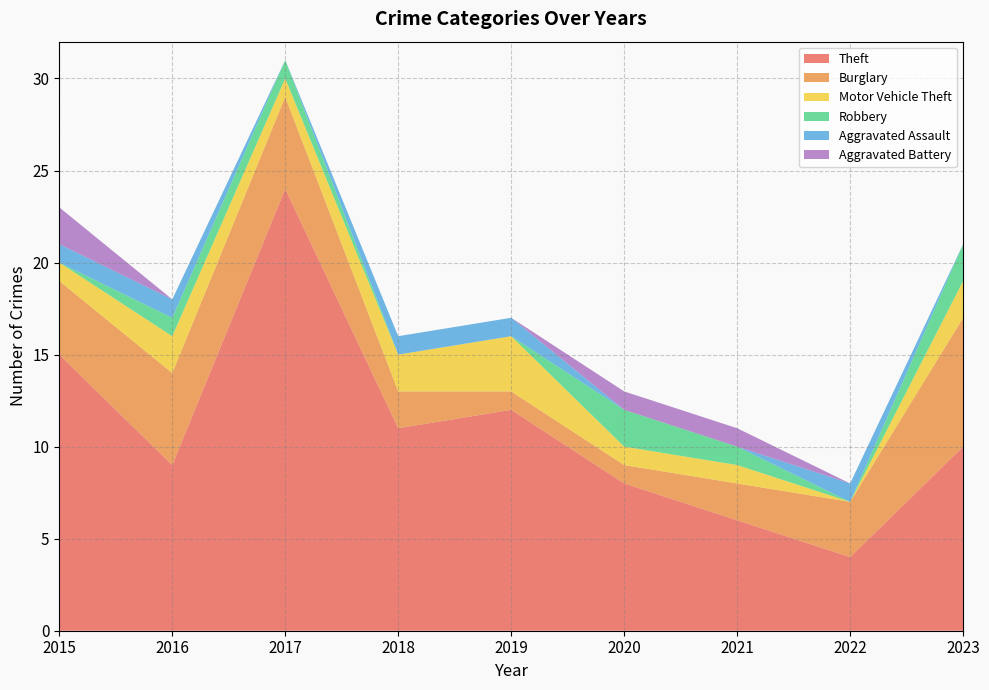

Reading right to left, extract all data points from this chart.

Theft: 10	4	6	8	12	11	24	9	15
Burglary: 7	3	2	1	1	2	5	5	4
Motor Vehicle Theft: 2	0	1	1	3	2	1	2	1
Robbery: 2	0	1	2	0	0	1	1	0
Aggravated Assault: 0	1	0	0	1	1	0	1	1
Aggravated Battery: 0	0	1	1	0	0	0	0	2